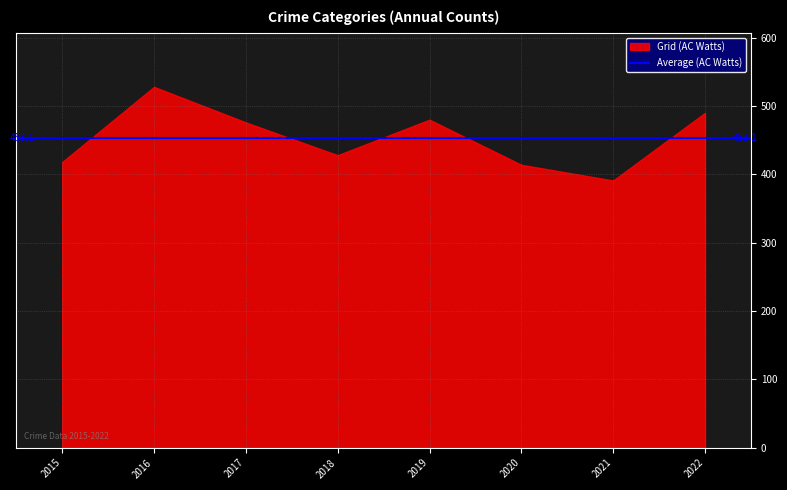

What is the difference between the maximum and minimum values?

137